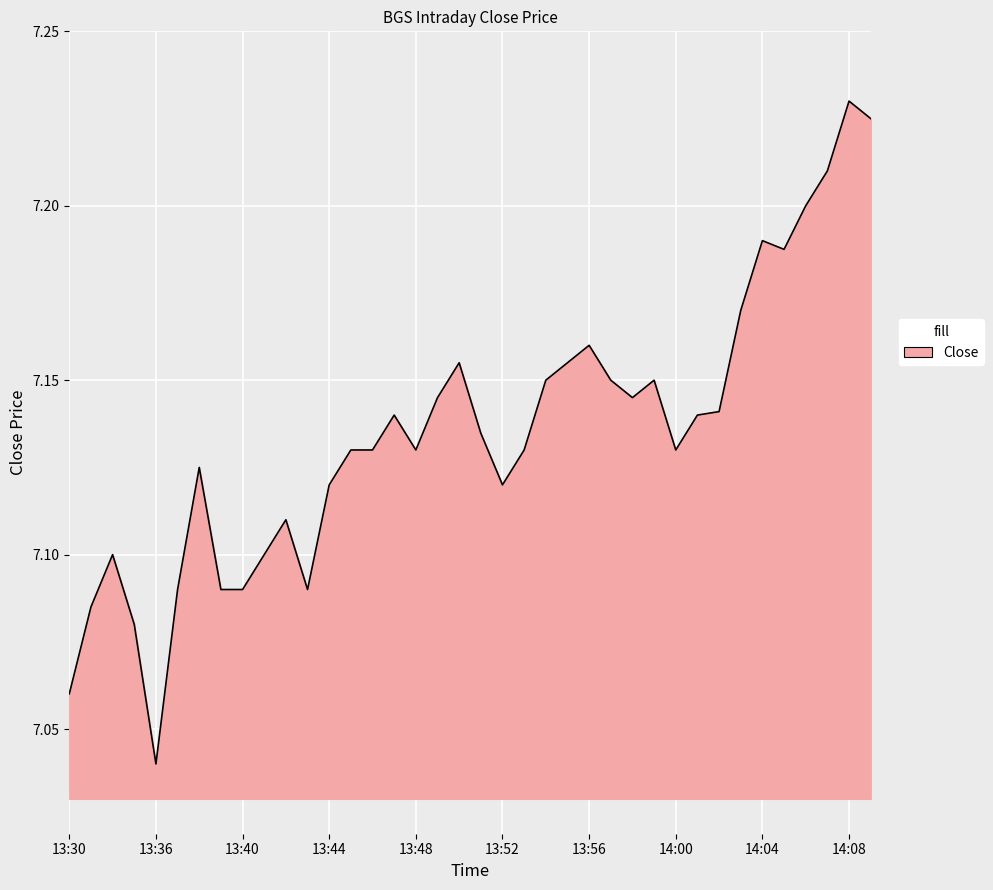

What is the maximum value shown in the chart?

7.2